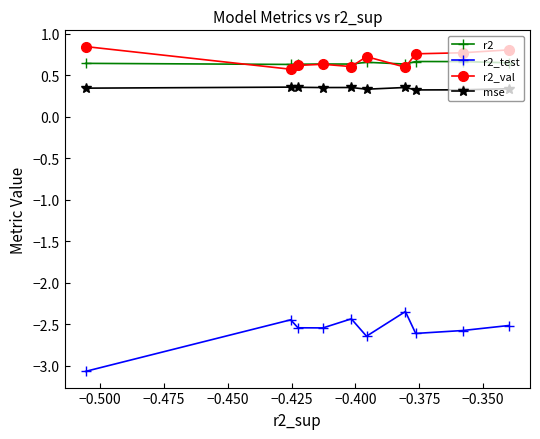

Which series has the widest spread of values?

r2_test